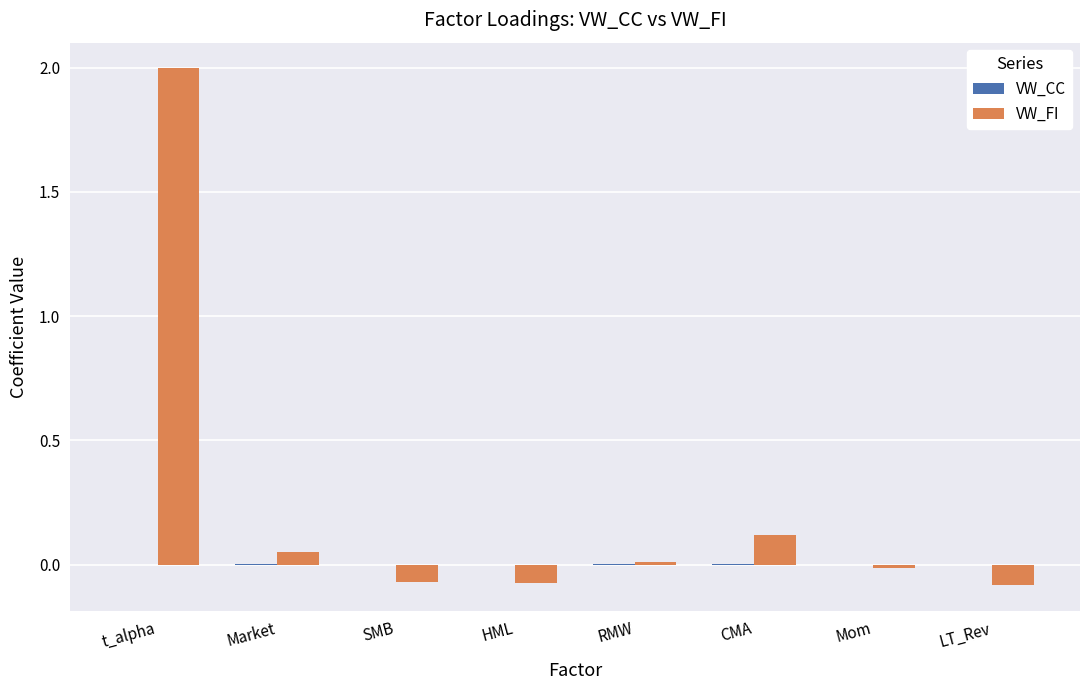

How many groups of bars are there?

8